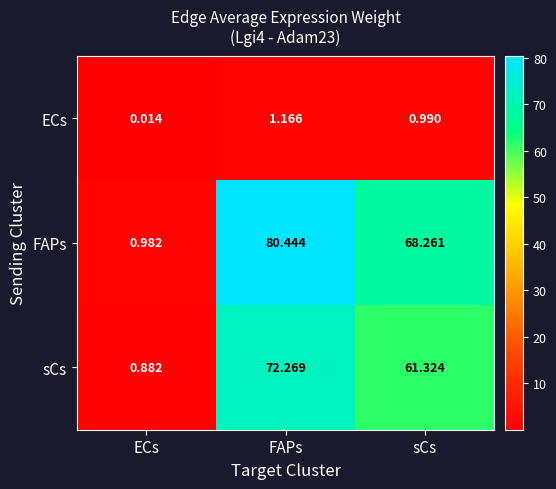

How many series are shown in this chart?

3